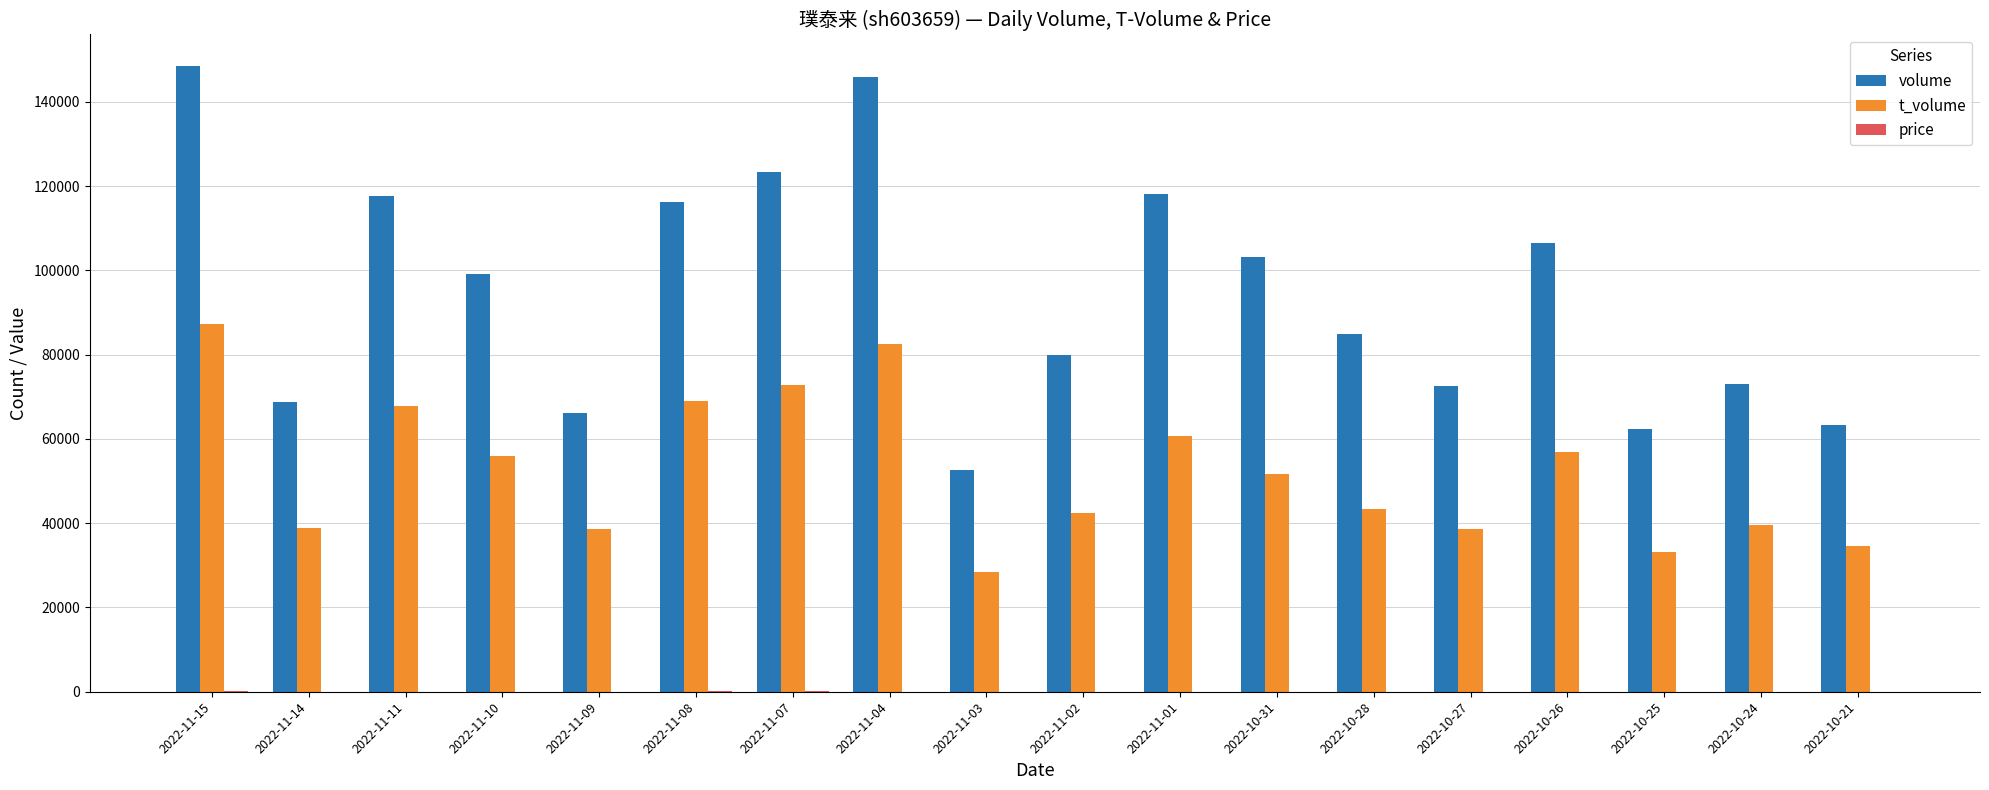

Count the number of categories in the chart.

18